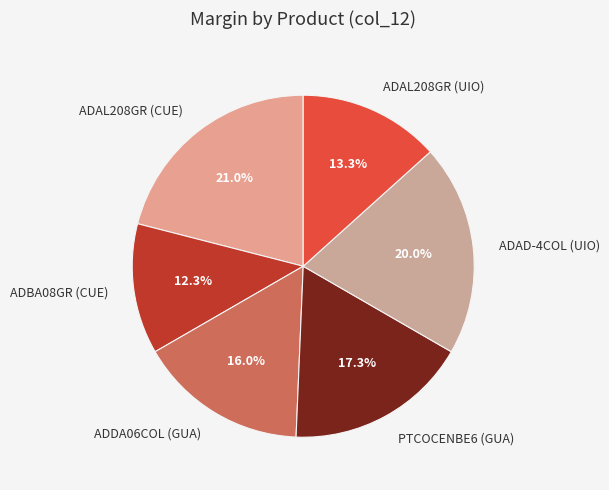

To the nearest percent, what is the difference between the ADBA08GR (CUE) and ADDA06COL (GUA) slice percentages?

4%